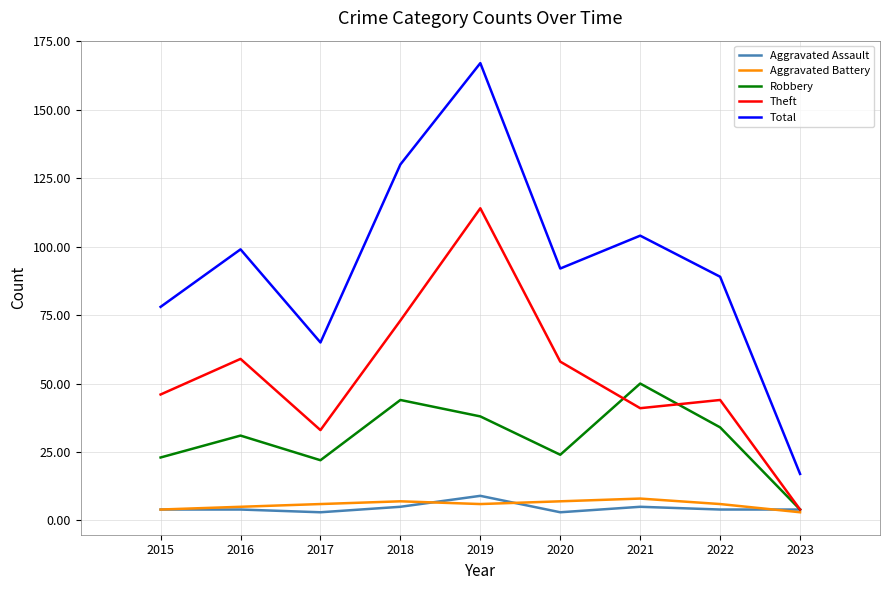

Does the chart display data point markers on the line(s)?

No